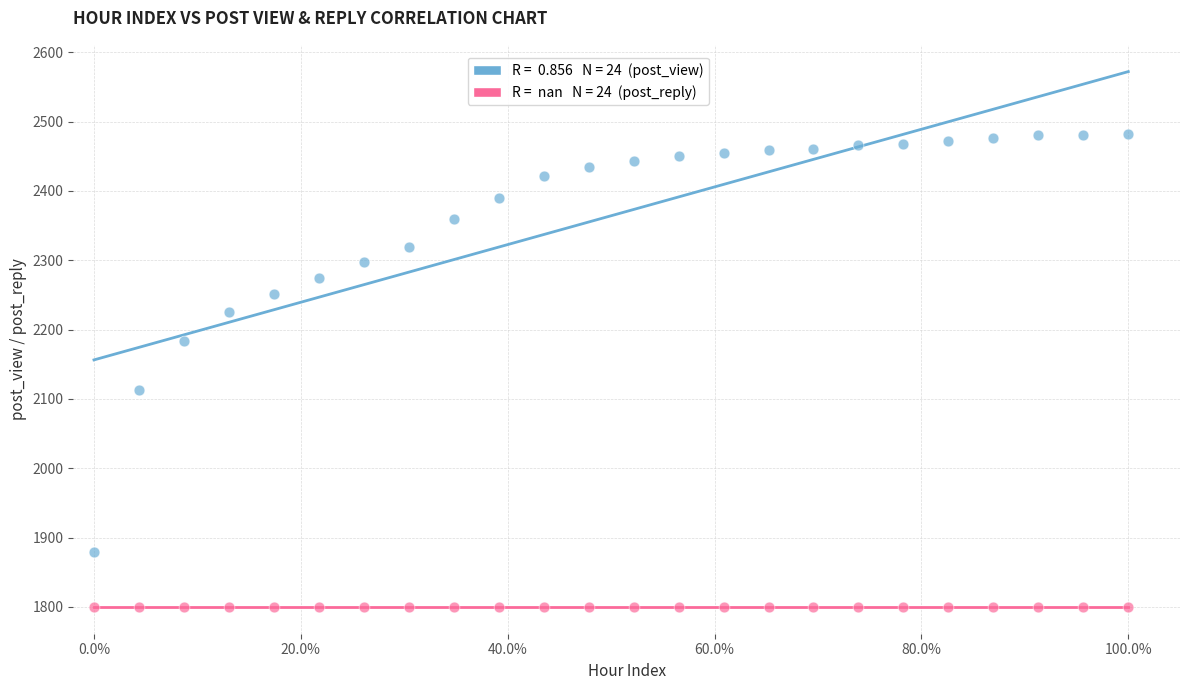

Across all series, what Y value is closest to 2141?

2113